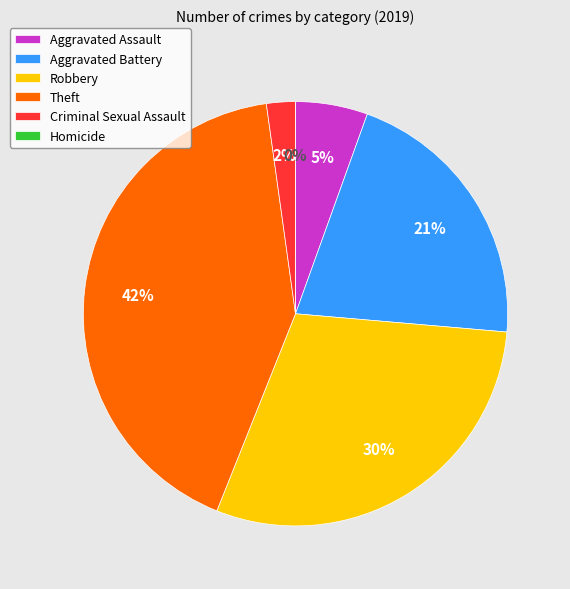

Do Aggravated Battery and Aggravated Assault together represent more than half of the pie?

No